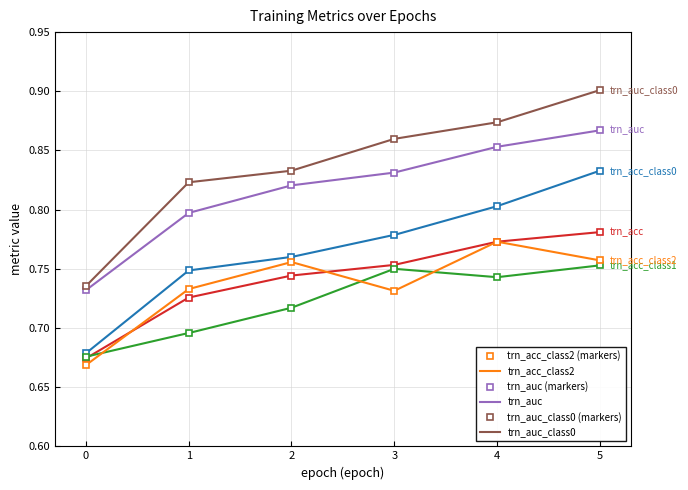

True or false: trn_acc_class2 has a value of 0.3 at 0.

False